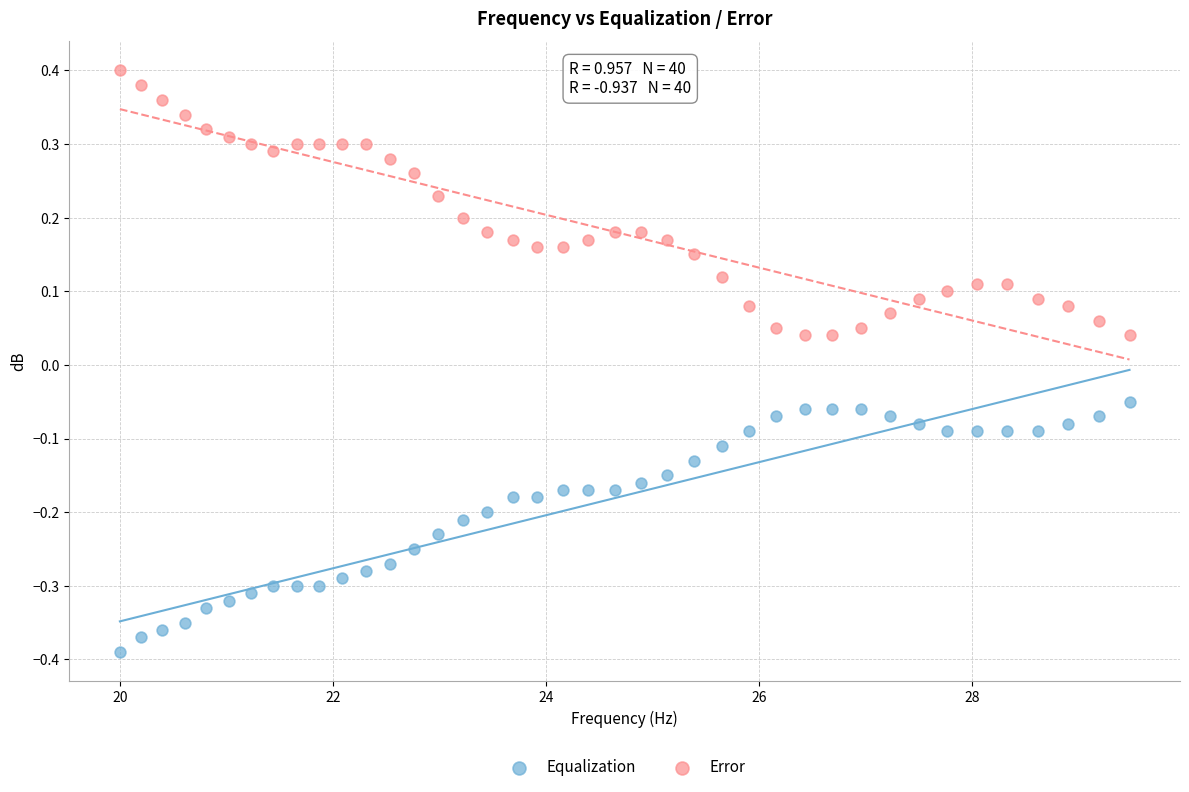

Which series contains the highest Y value?

Error